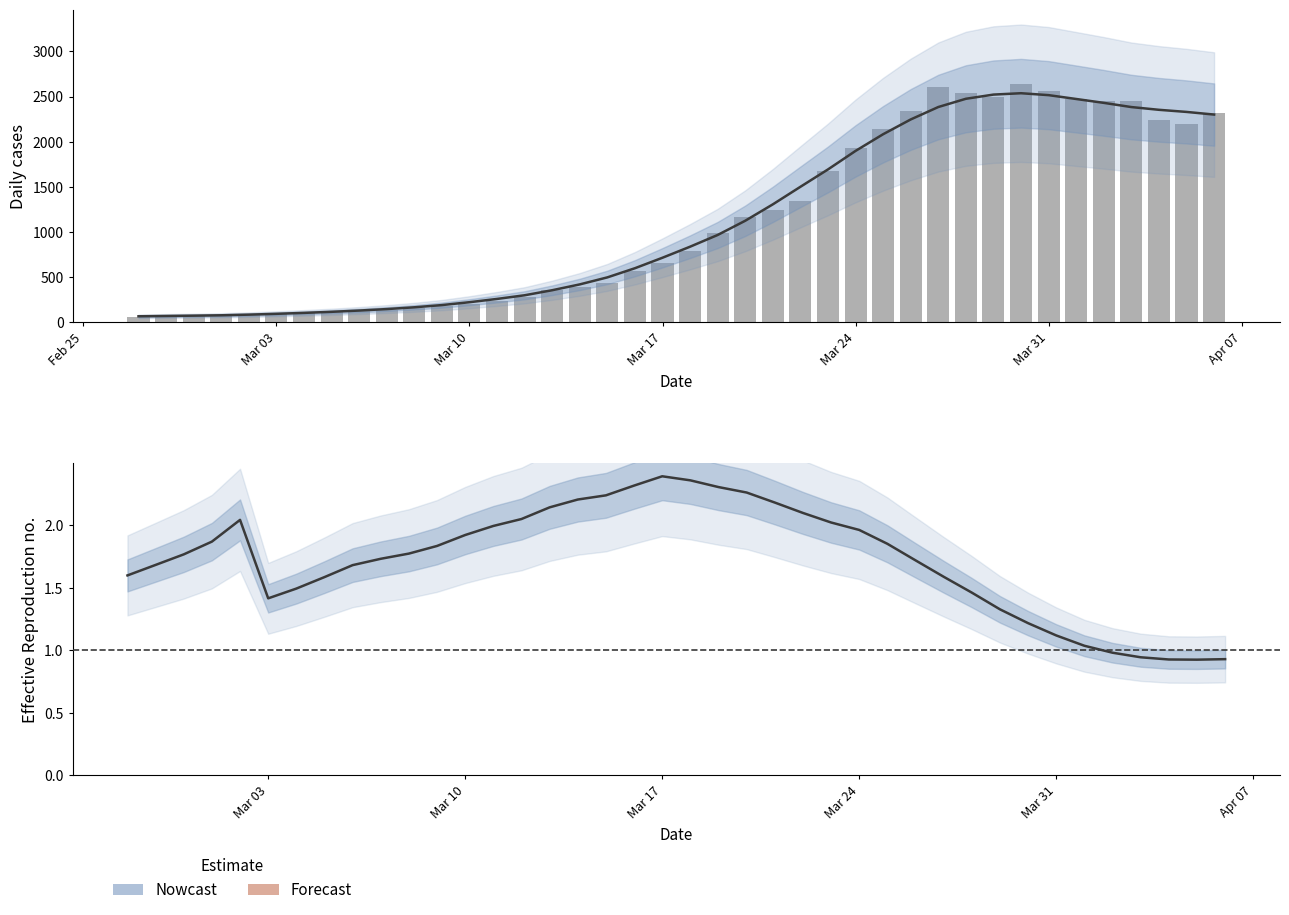

Count the number of categories in the chart.

40